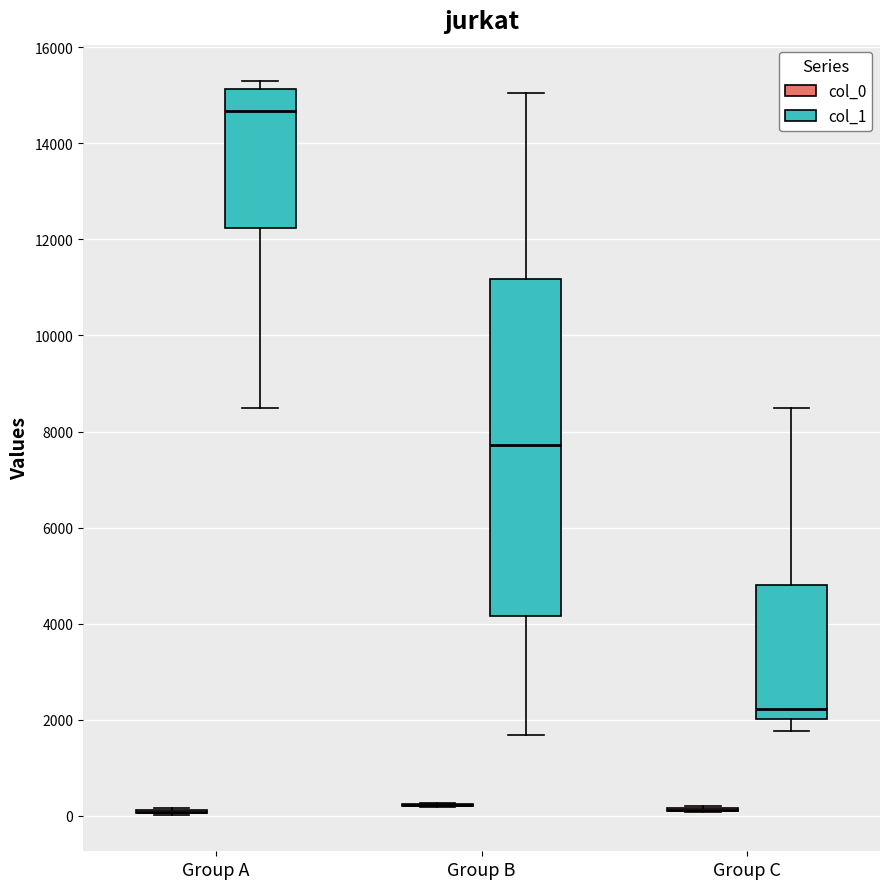

Reading left to right, read every box against the y-axis: the position of its median line, the range the box covers, and the ends of its whiskers. The values are not printed on the chart, so give them approximately, as read against the axis.

Group A (col_0): box collapsed to a line at 0, whiskers 0 to 200
Group A (col_1): median 14600, box 12200 to 15200, whiskers 8600 to 15200 (just above the box's upper edge)
Group B (col_0): box collapsed to a line at 200, whiskers 200 to 200
Group B (col_1): median 7800, box 4200 to 11200, whiskers 1600 to 15000
Group C (col_0): box collapsed to a line at 200, whiskers 0 to 200
Group C (col_1): median 2200, box 2000 to 4800, whiskers 1800 to 8600